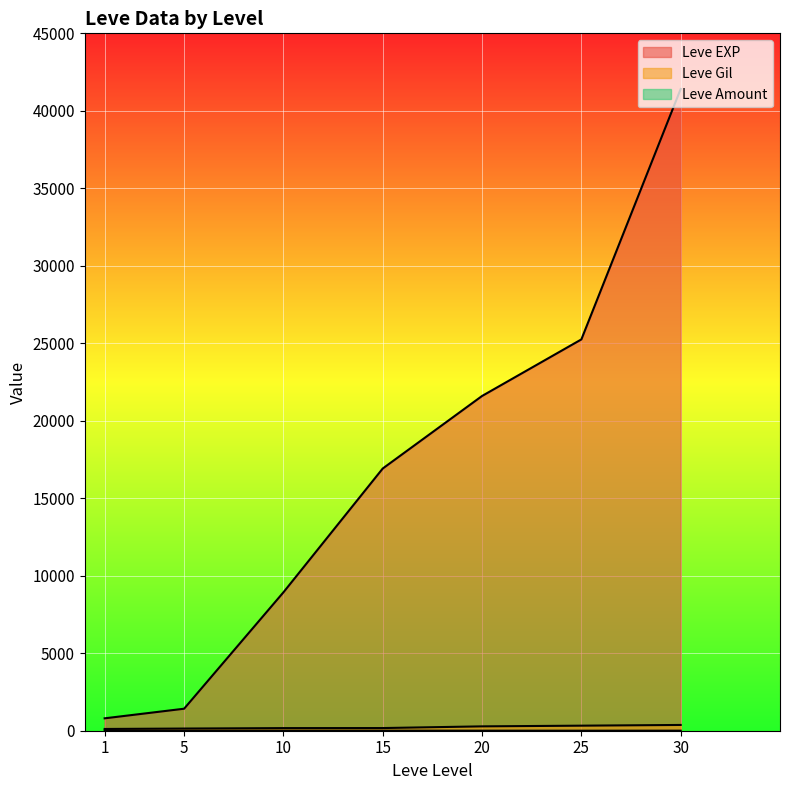

At which label is Leve Gil closest to 242?

20